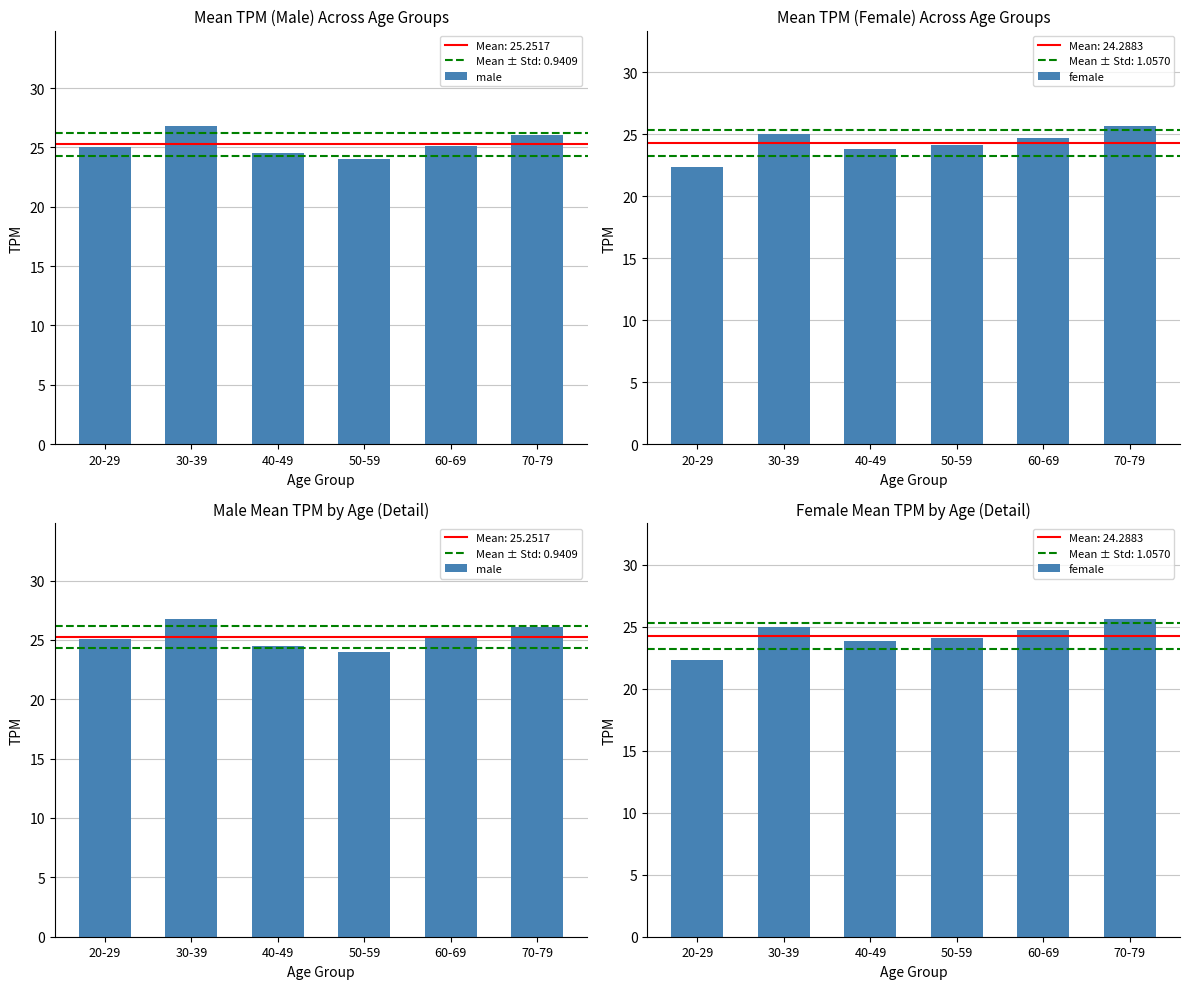

At which label is male closest to 25?

20-29